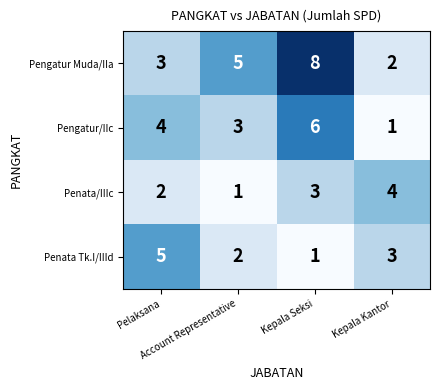

Which series has the largest total across all categories?

Pengatur Muda/IIa